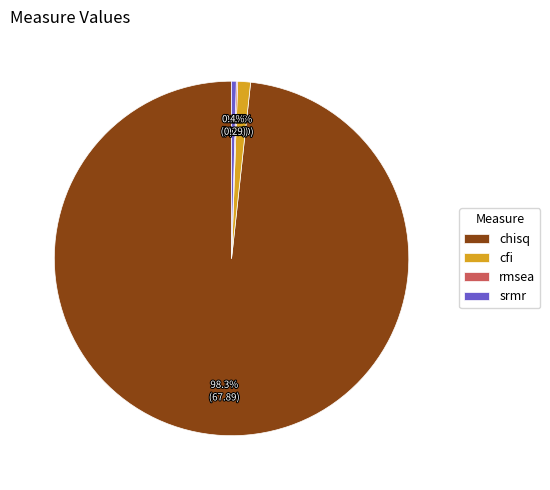

Is there any slice that represents more than half of the pie?

Yes